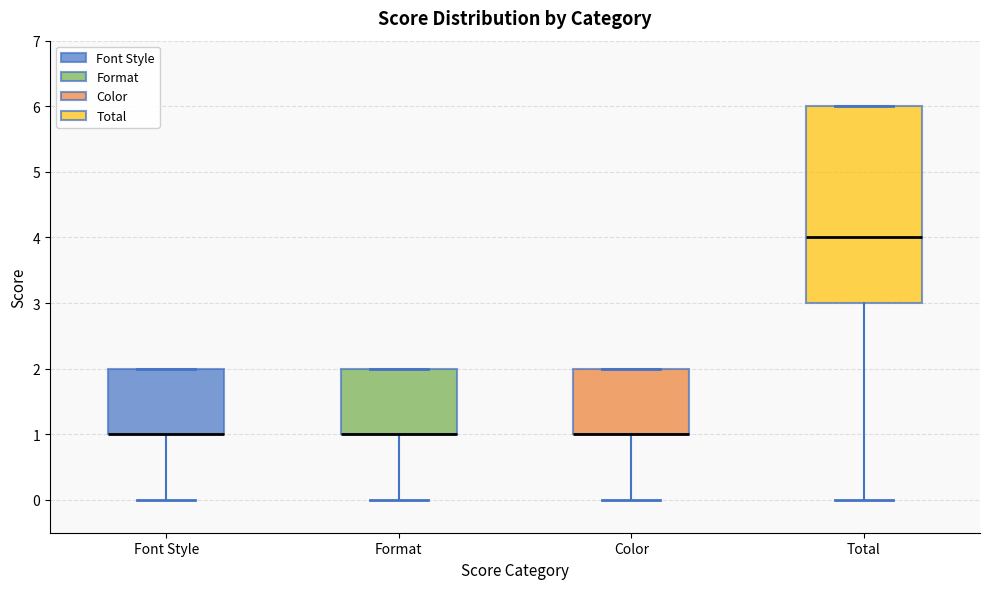

Which box is the tallest, from its lower edge to its upper edge?

Total